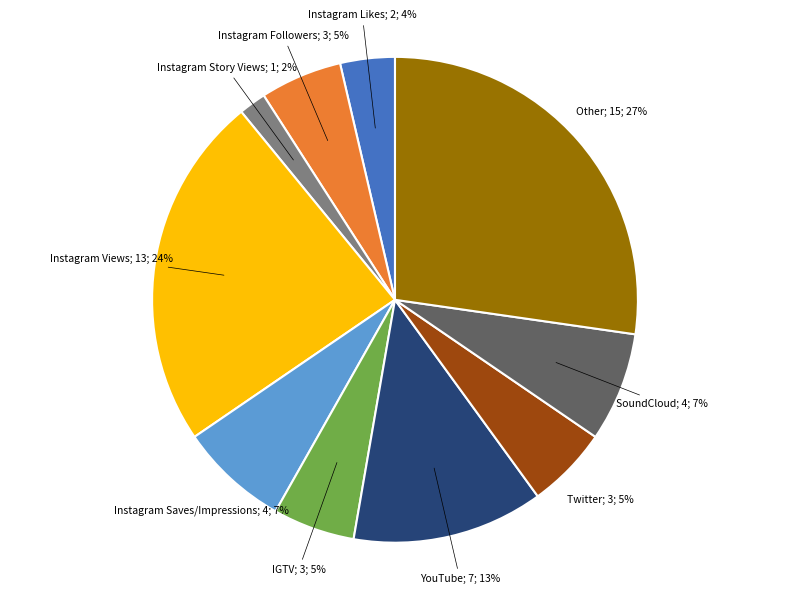

To the nearest percent, what is the difference between the largest and smallest slice percentages?

25%